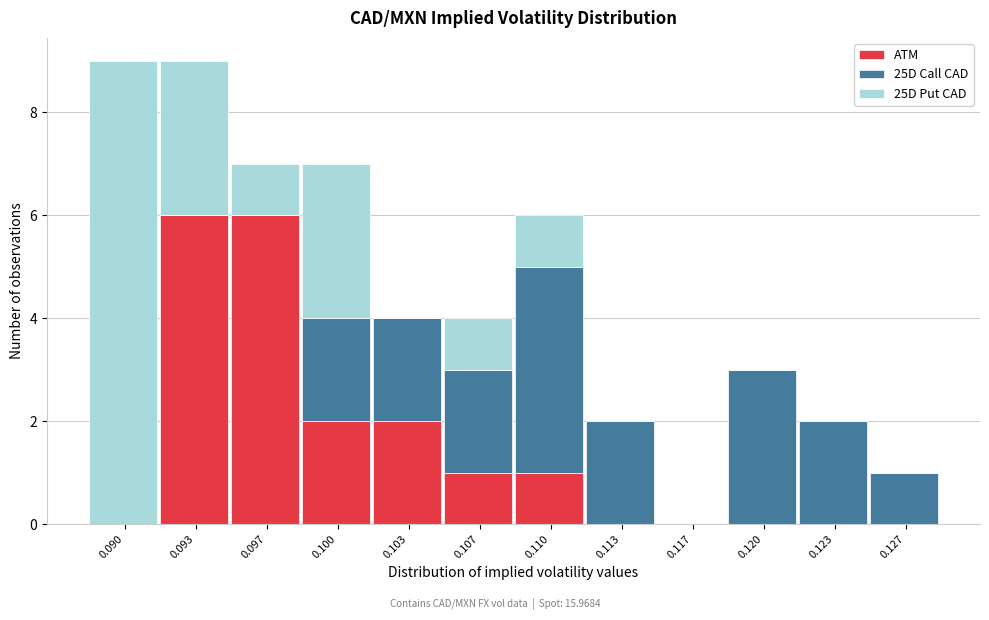

What is the sum of all ATM values?

18